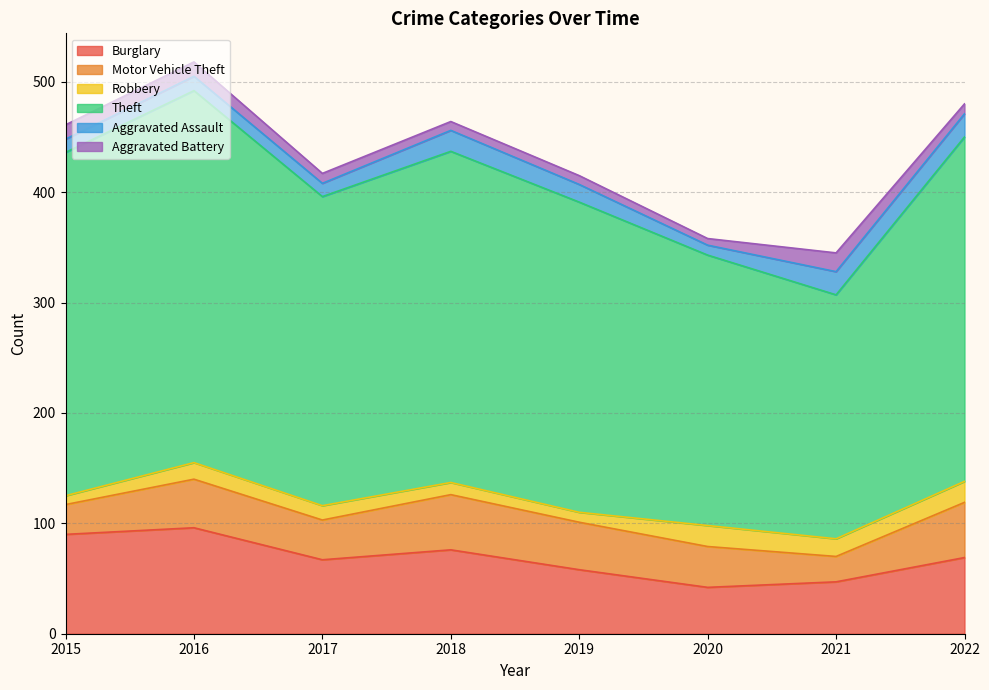

How many intersections are there between Aggravated Battery and Robbery?

3